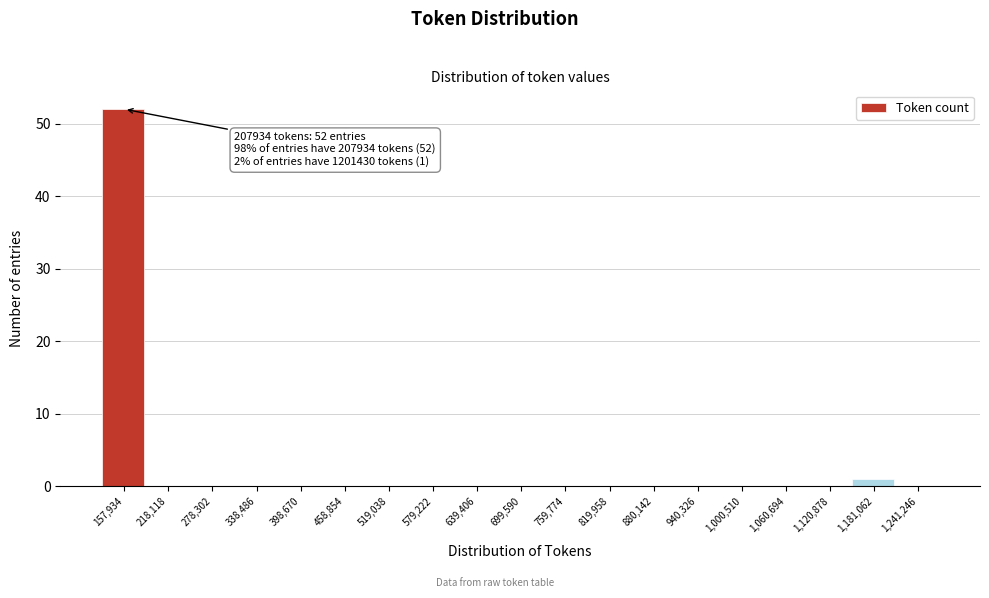

Reading left to right, what are all the values shown in this chart?

157,934=52	218,118=0	278,302=0	338,486=0	398,670=0	458,854=0	519,038=0	579,222=0	639,406=0	699,590=0	759,774=0	819,958=0	880,142=0	940,326=0	1,000,510=0	1,060,694=0	1,120,878=0	1,181,062=1	1,241,246=0